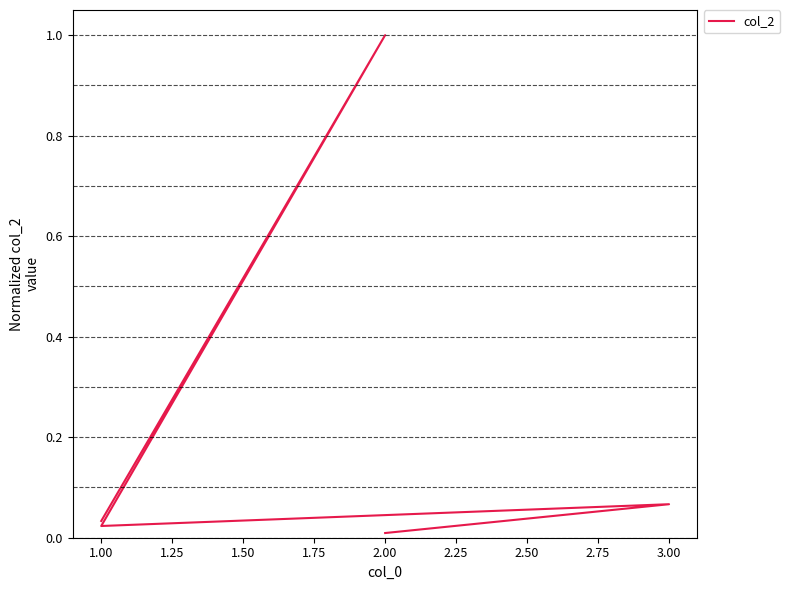

Is this an area chart (filled region under the line)?

No